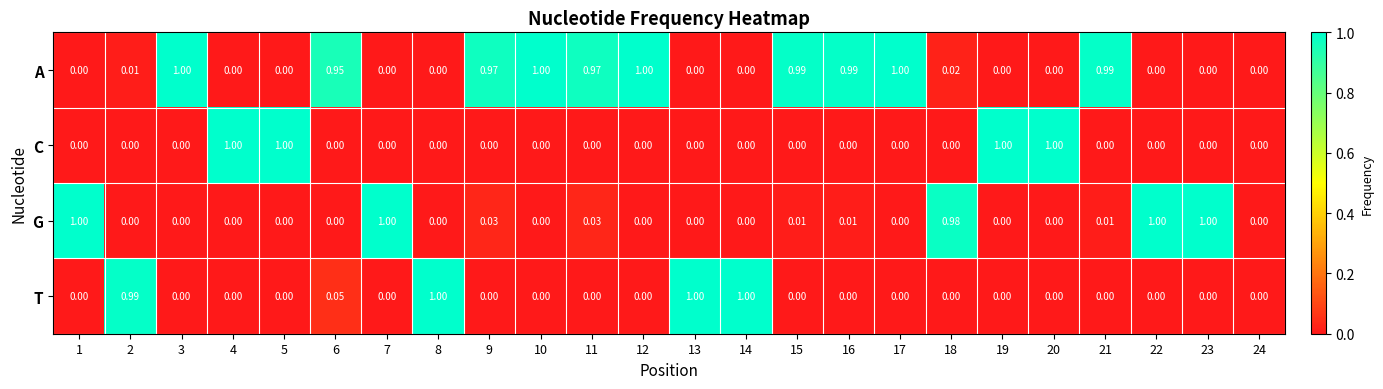

Which series has the largest total across all categories?

A